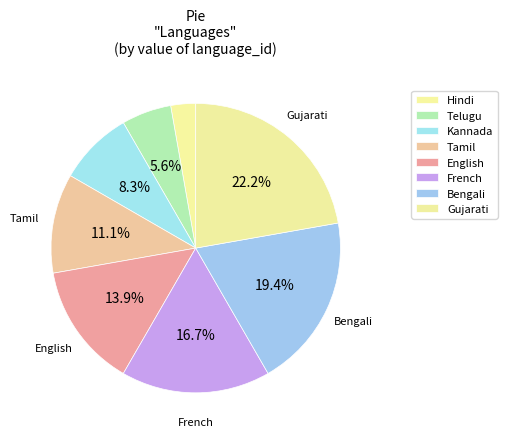

The Hindi slice represents 1% of the pie. True or false?

False